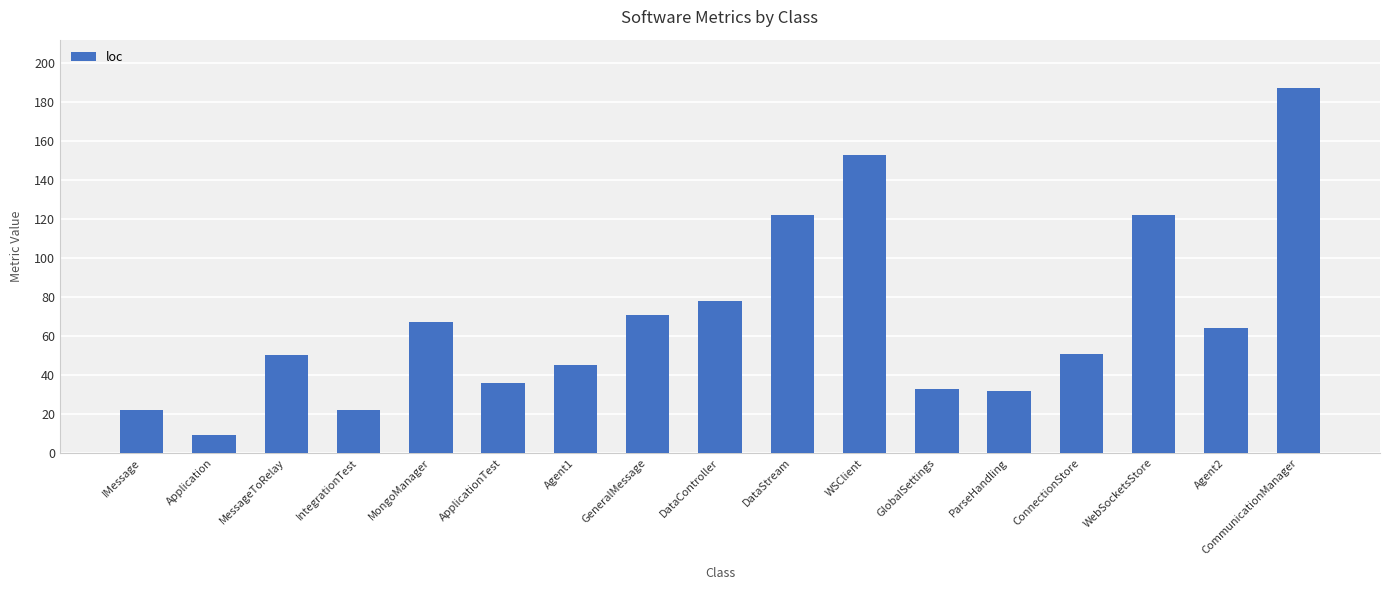

What is the difference between the second highest and second lowest values?

131